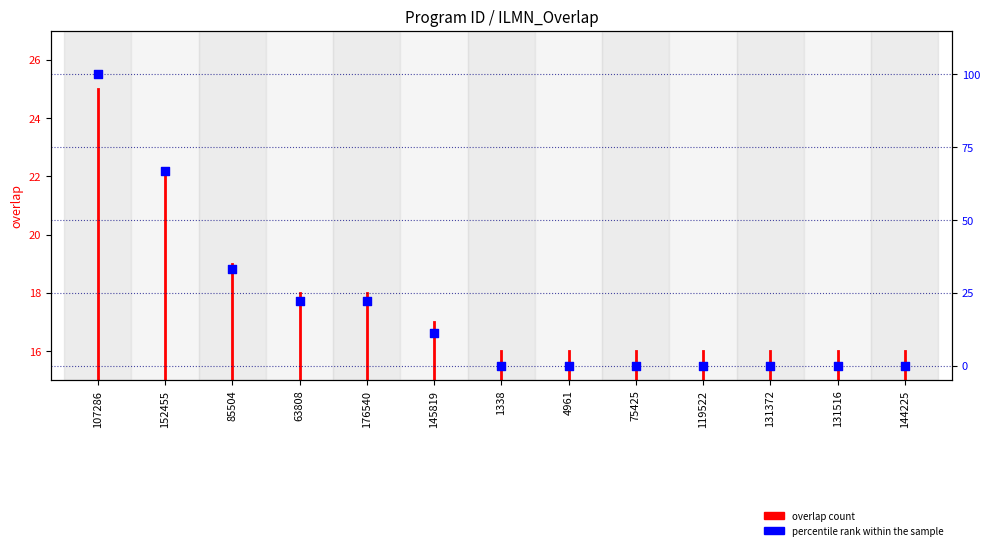

What is the ratio of the value at 85504 to the value at 63808?

1.5